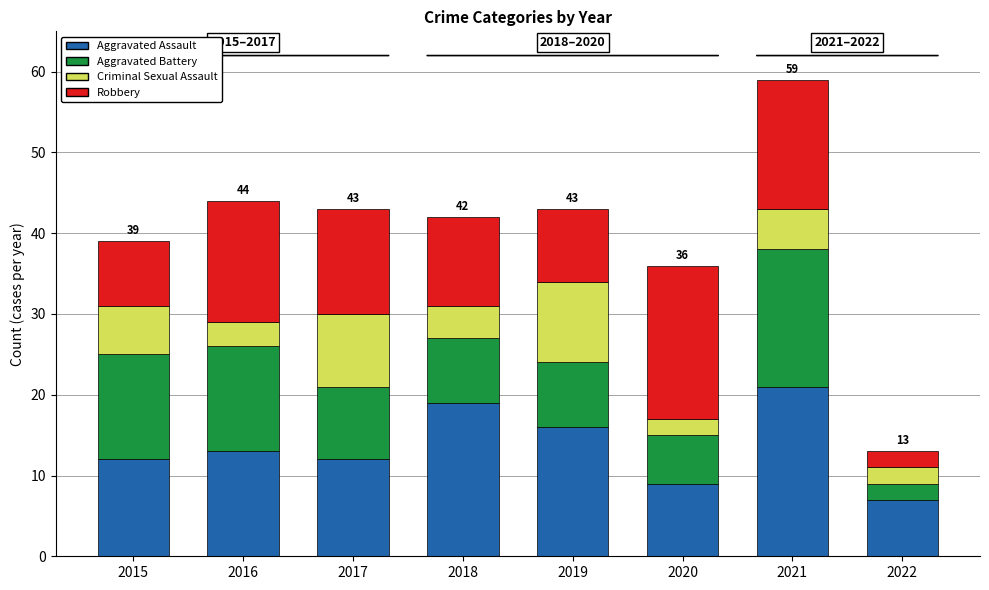

What is the average value of the Aggravated Assault series?

14